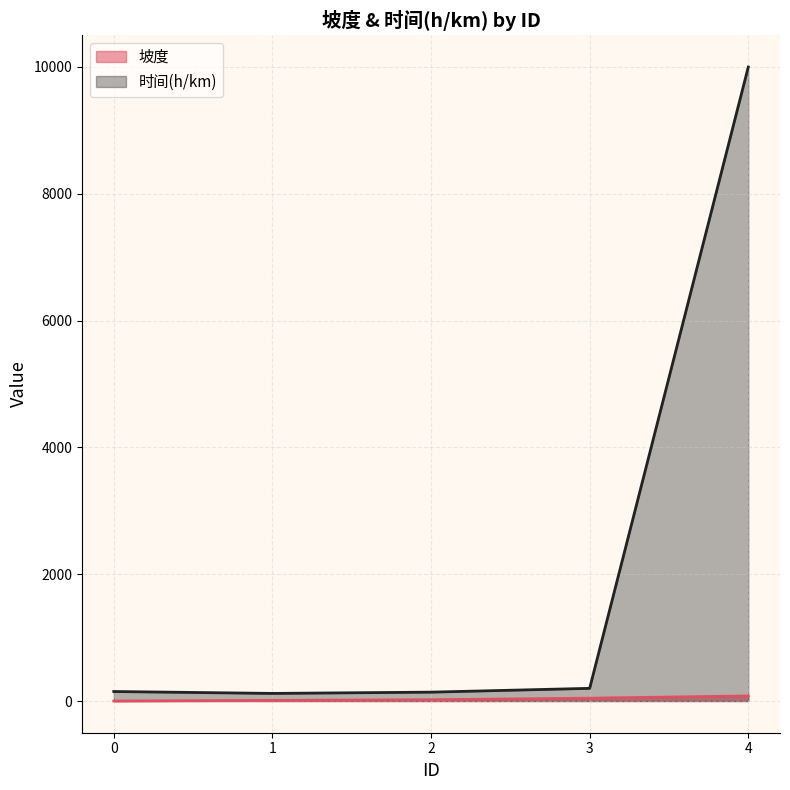

True or false: 坡度 has a value of 27 at 2.

False